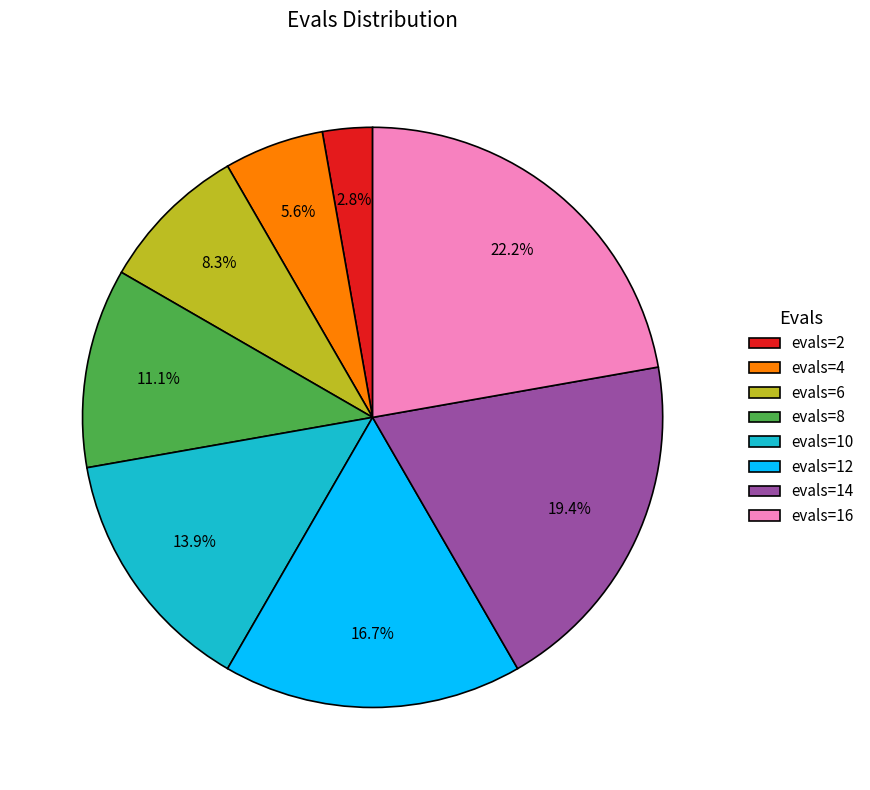

Between evals=6 and evals=12, which is larger?

evals=12